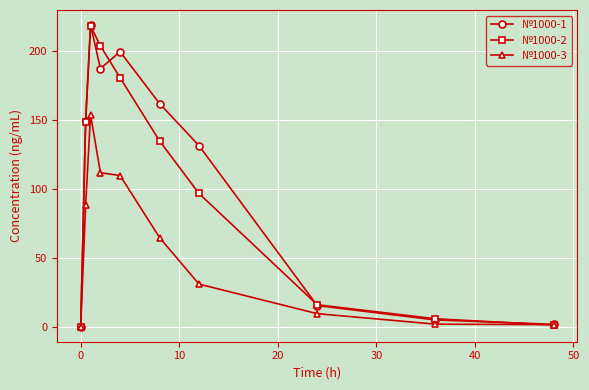

What is the highest value of the №1000-1 series?

218.5